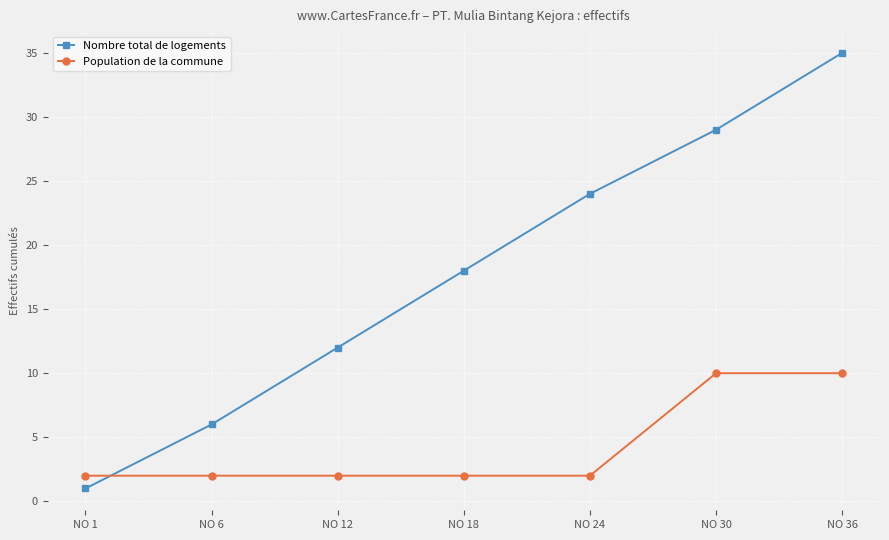

True or false: Nombre total de logements has more than 2 interior local peaks.

False